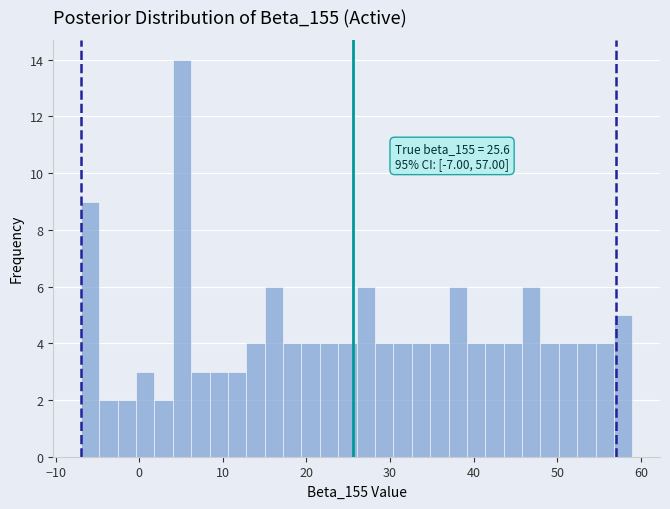

Read against the x-axis, roughly where is the centre of the tallest bar?

5